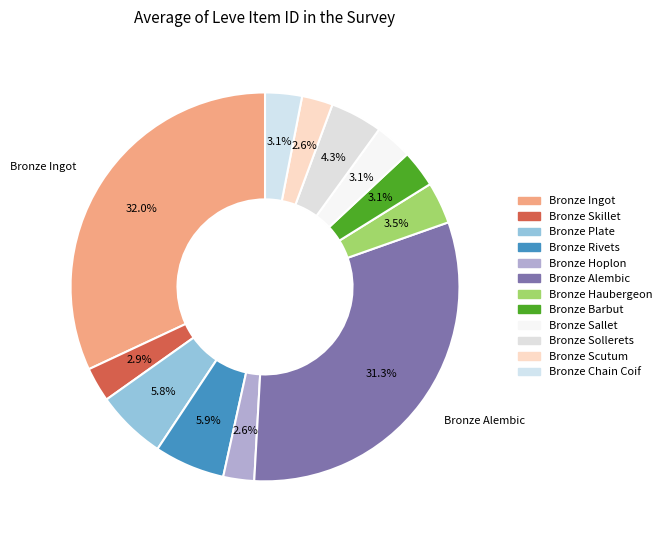

What is the change in value from Bronze Hoplon to Bronze Alembic?

+24899